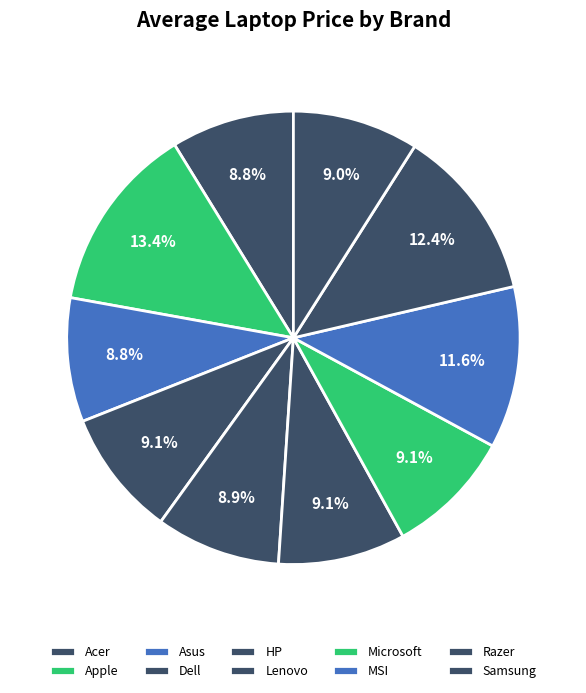

How many slices are in this pie chart?

10